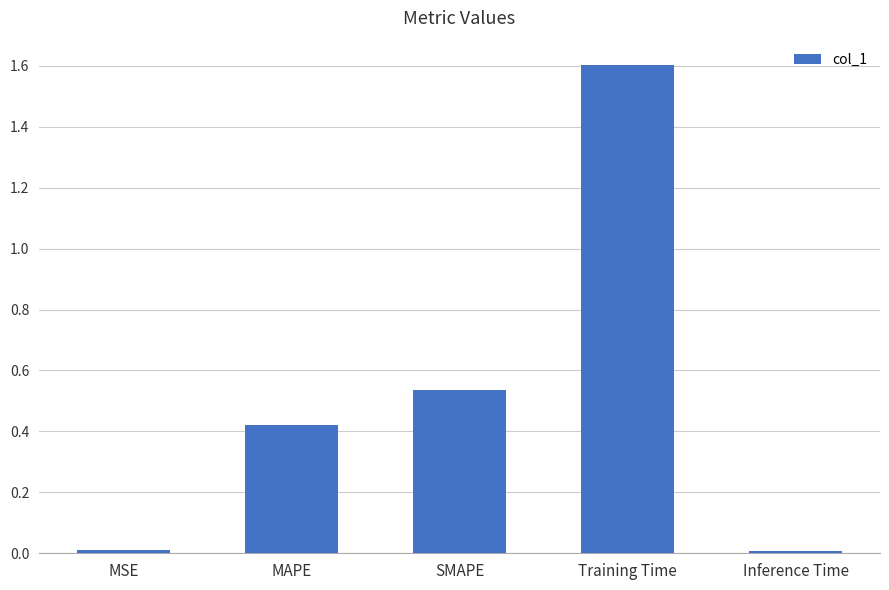

The chart shows a value of 0.0 at MSE. True or false?

True